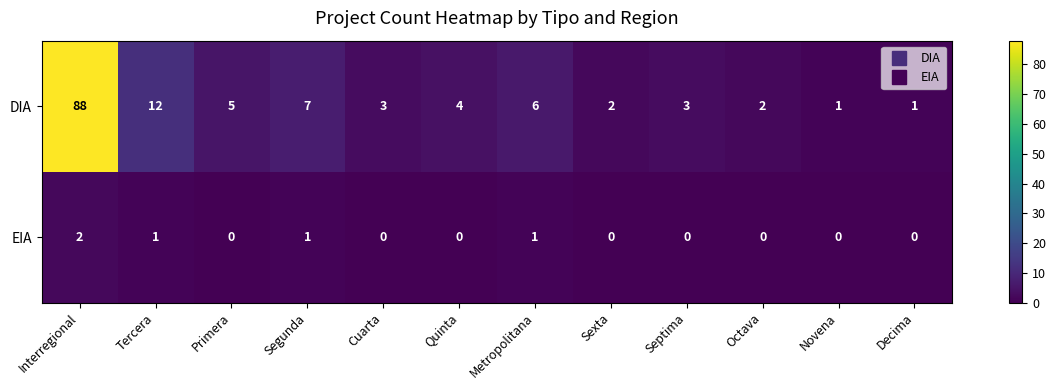

List the series in order of their peak value, lowest first.

EIA, DIA